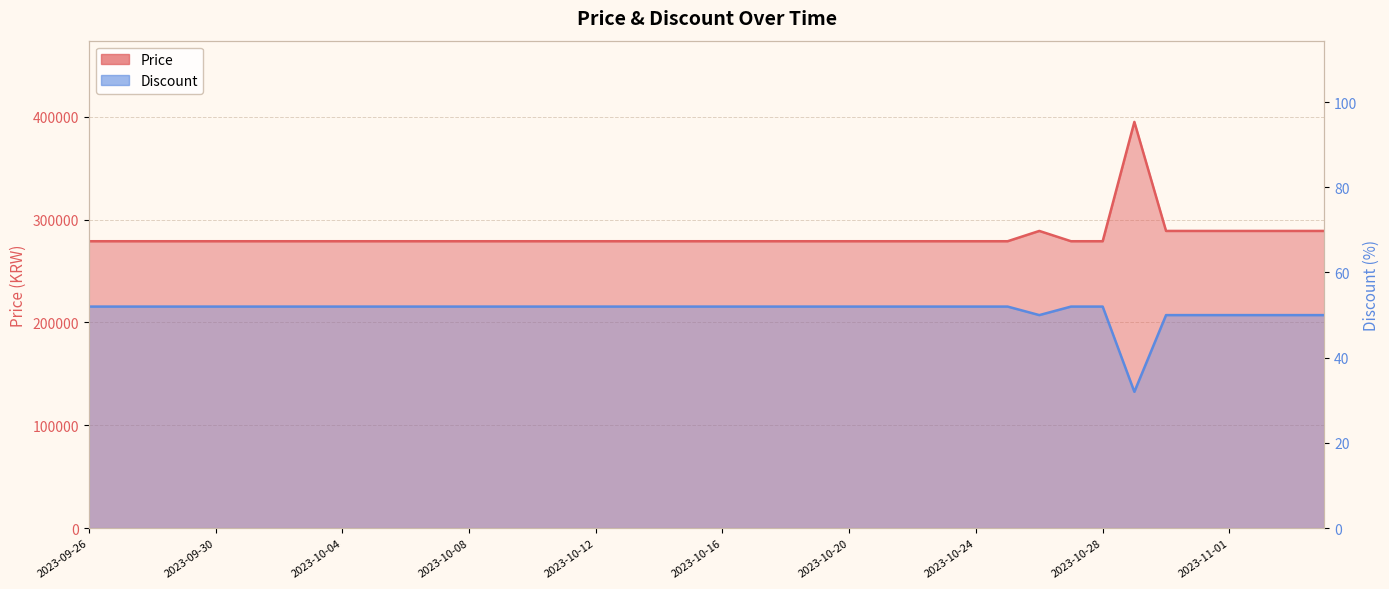

Does the chart display data point markers on the line(s)?

No